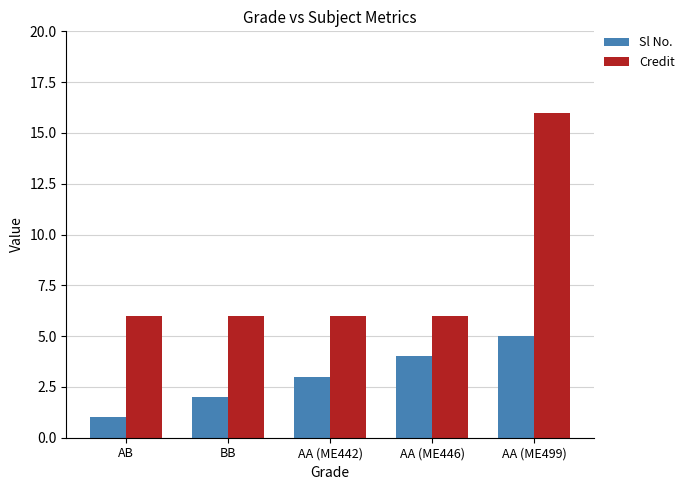

What is the difference between the maximum and minimum values in the Sl No. series?

4